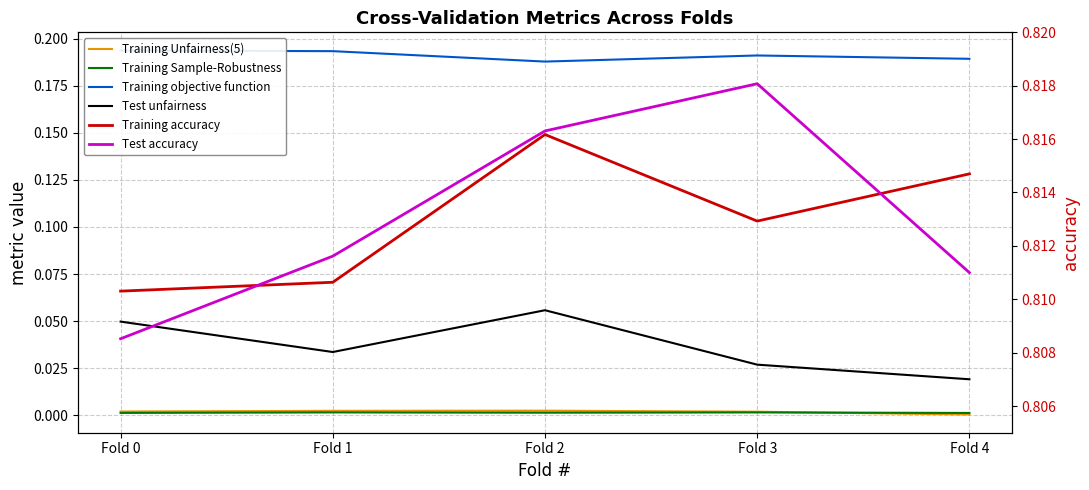

Reading left to right, extract all data points from this chart.

Training Unfairness(5): Fold 0=0.0	Fold 1=0.0	Fold 2=0.0	Fold 3=0.0	Fold 4=0.0
Training Sample-Robustness: Fold 0=0.0	Fold 1=0.0	Fold 2=0.0	Fold 3=0.0	Fold 4=0.0
Training objective function: Fold 0=0.2	Fold 1=0.2	Fold 2=0.2	Fold 3=0.2	Fold 4=0.2
Test unfairness: Fold 0=0.0	Fold 1=0.0	Fold 2=0.1	Fold 3=0.0	Fold 4=0.0
Training accuracy: Fold 0=0.8	Fold 1=0.8	Fold 2=0.8	Fold 3=0.8	Fold 4=0.8
Test accuracy: Fold 0=0.8	Fold 1=0.8	Fold 2=0.8	Fold 3=0.8	Fold 4=0.8